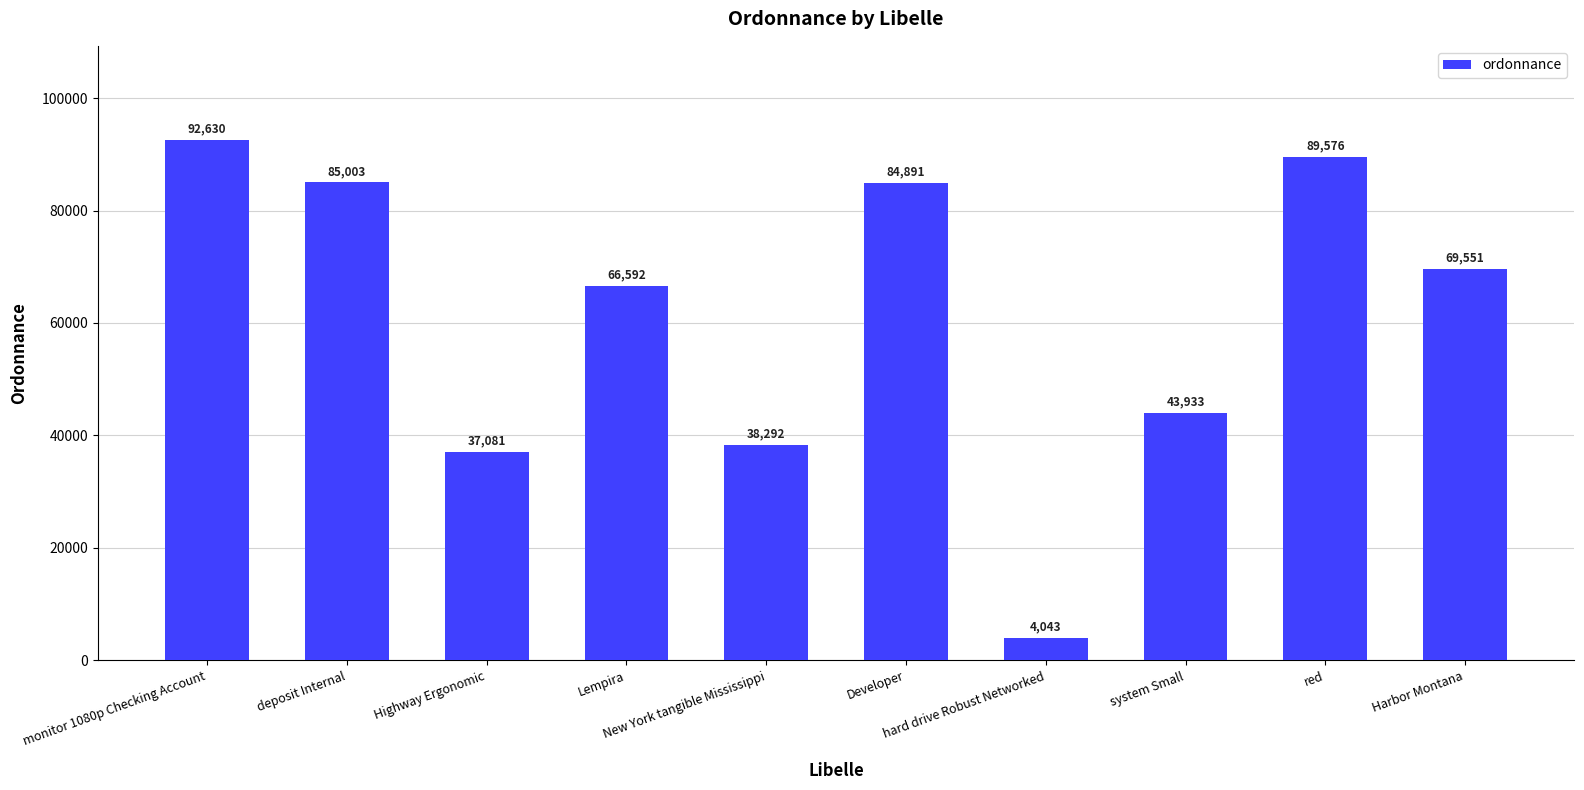

What position from the left is New York tangible Mississippi?

5